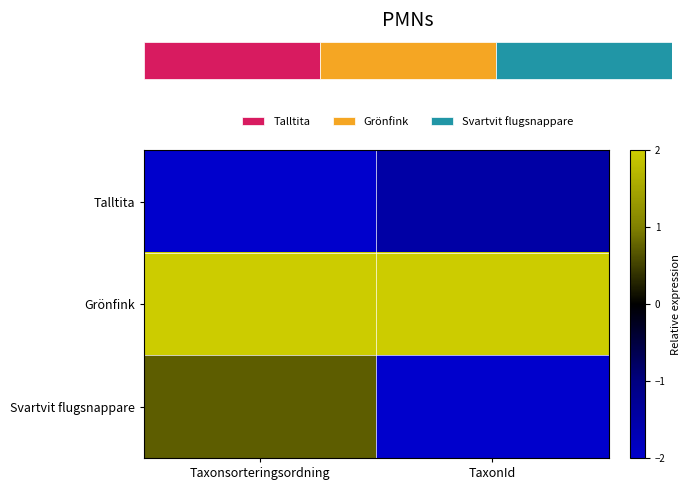

What is the spread (max minus min) of values at Taxonsorteringsordning?

4.0